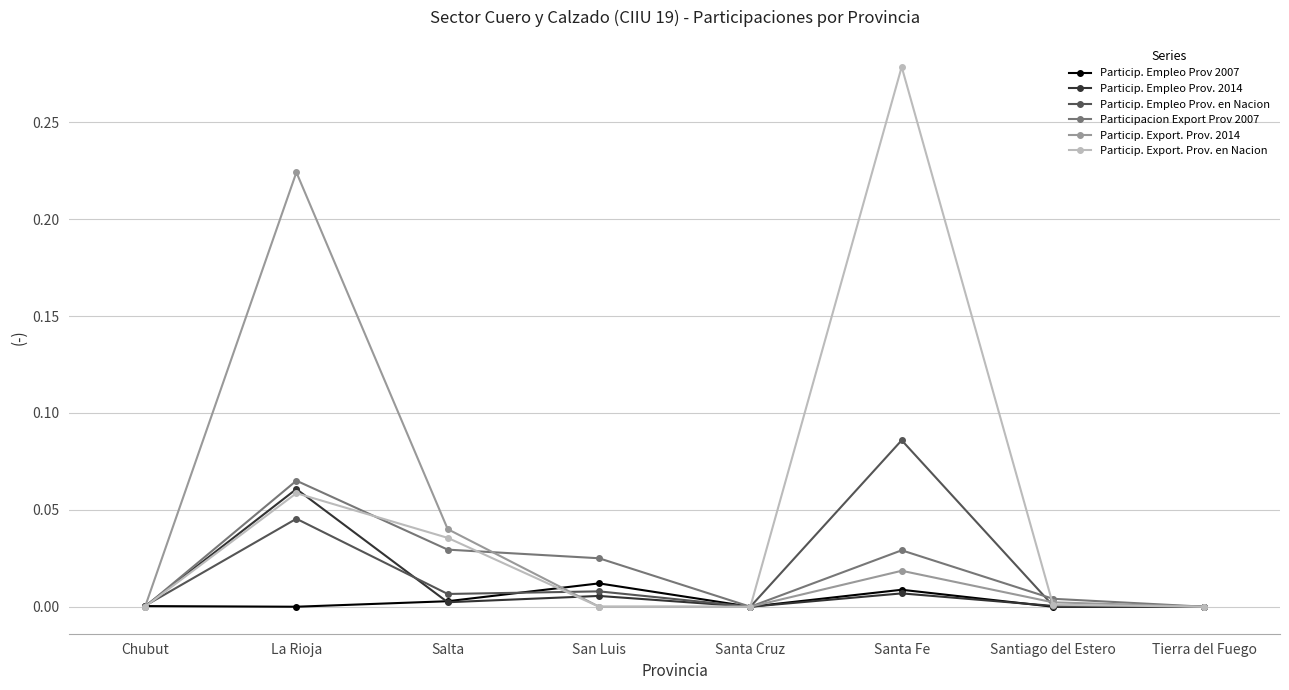

What position from the left is Santa Cruz?

5